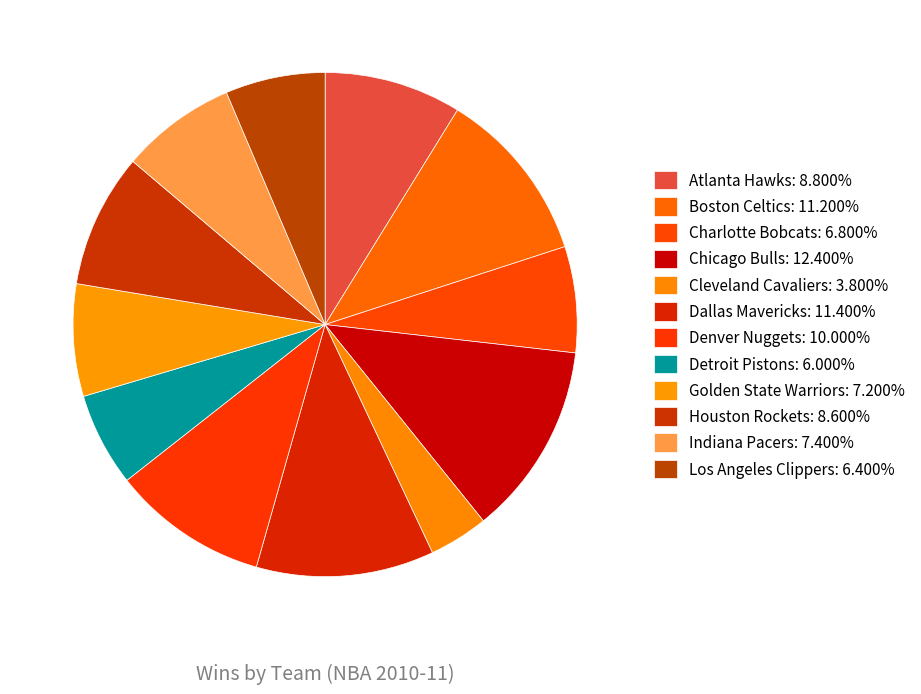

To the nearest percent, what is the combined percentage of Boston Celtics and Charlotte Bobcats?

18%